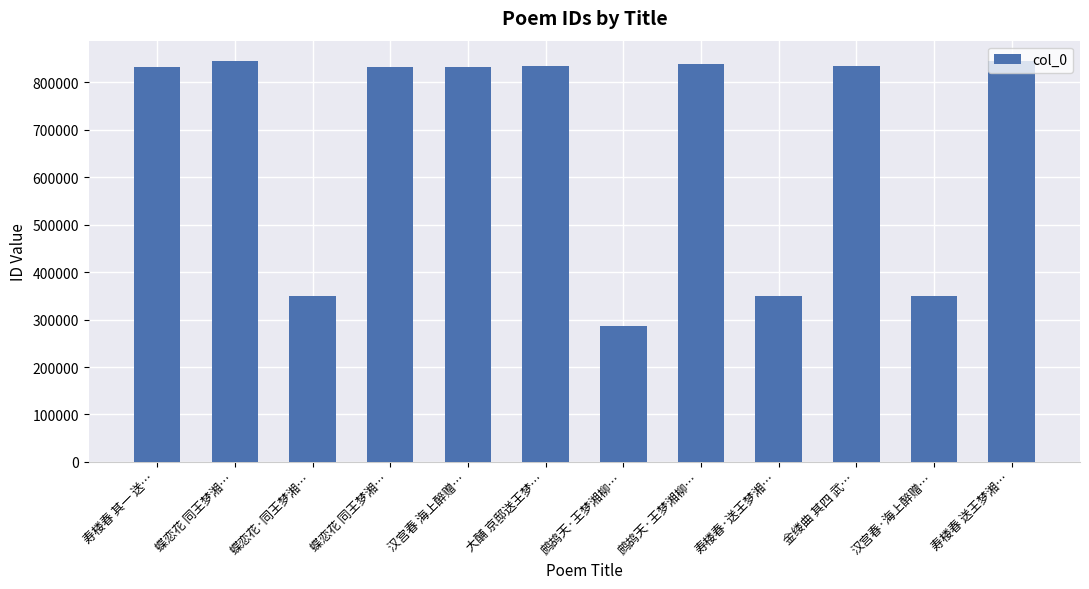

Which has a higher value, 蝶恋花 同王梦湘… or 寿楼春·送王梦湘…?

蝶恋花 同王梦湘…